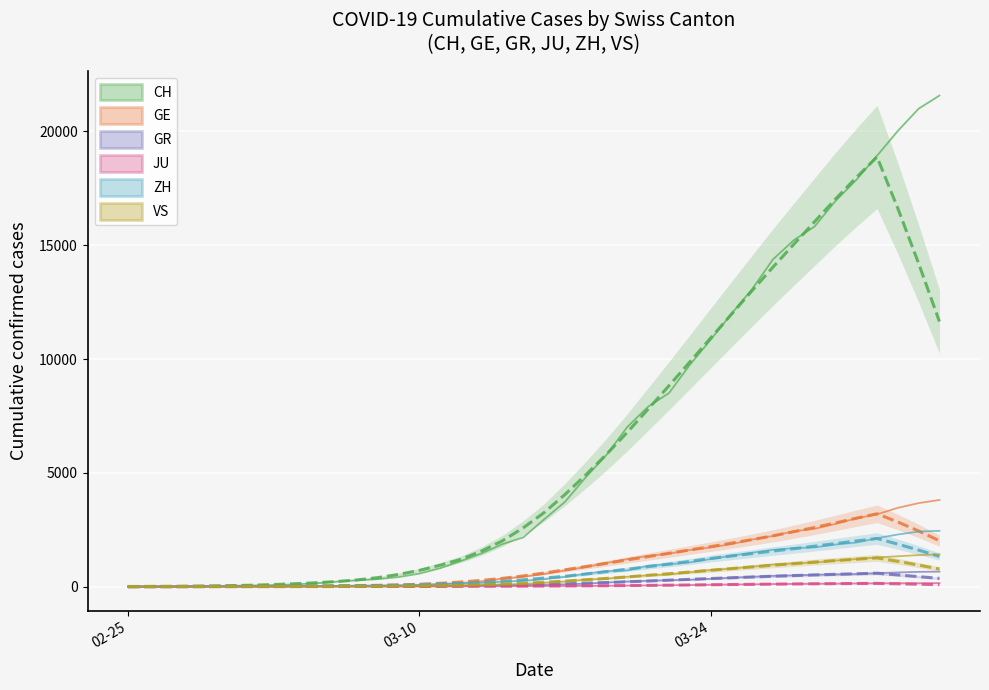

How many values in JU are above zero?

38